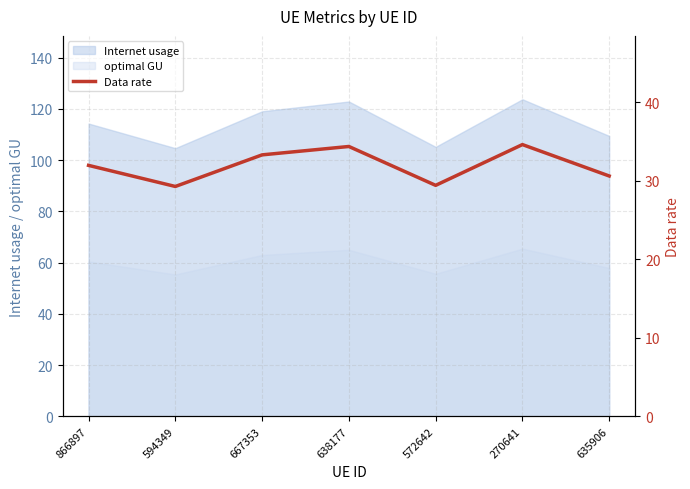

What is the difference between the maximum and minimum values?

5.3